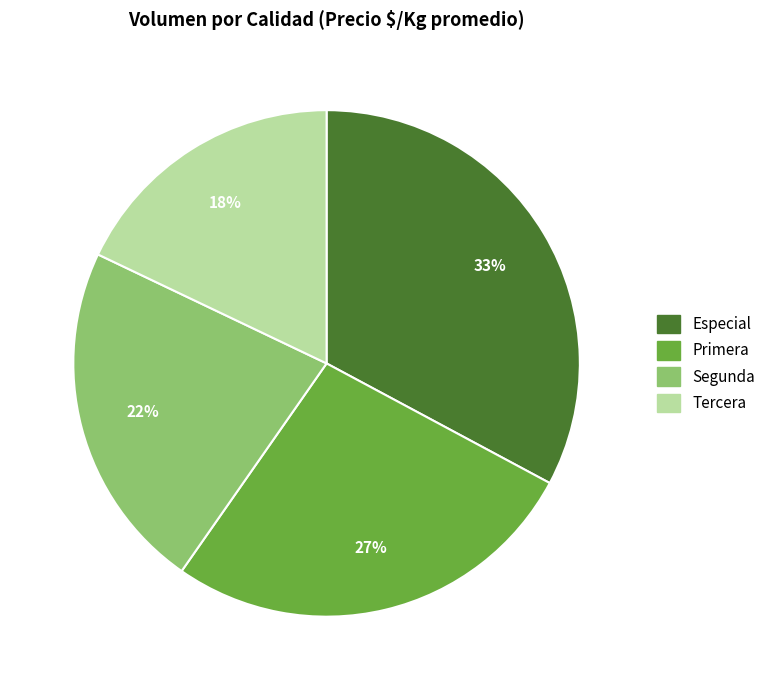

How many segments does this pie chart have?

4